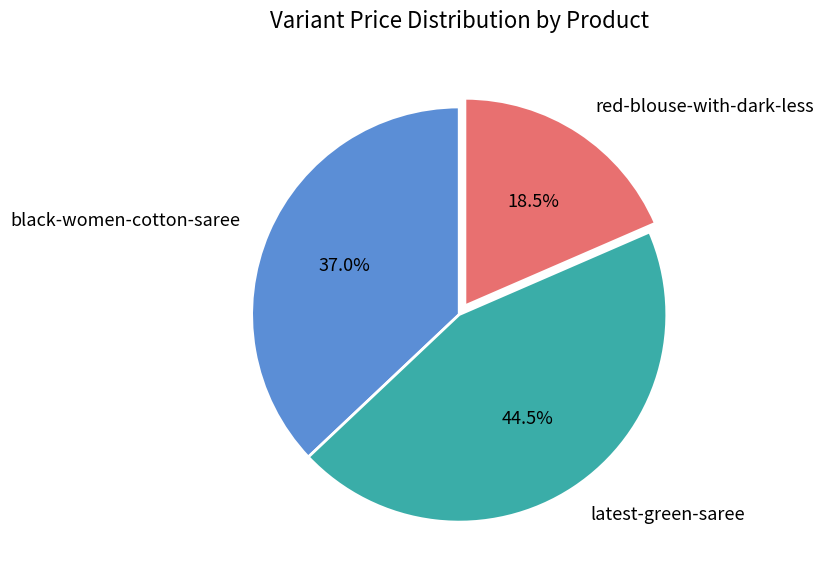

Approximately how many times larger is the value at red-blouse-with-dark-less compared to latest-green-saree?

0.4